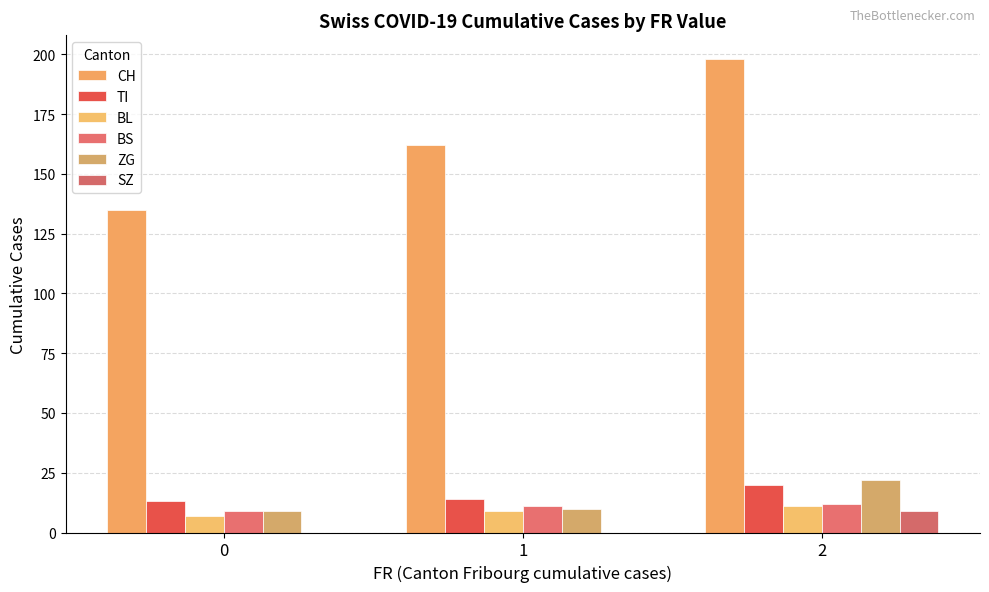

Which series has the largest total across all categories?

CH